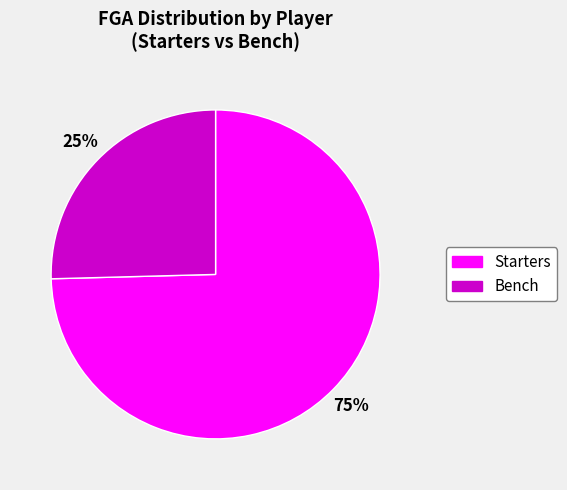

To the nearest percent, what is the average slice percentage?

50%